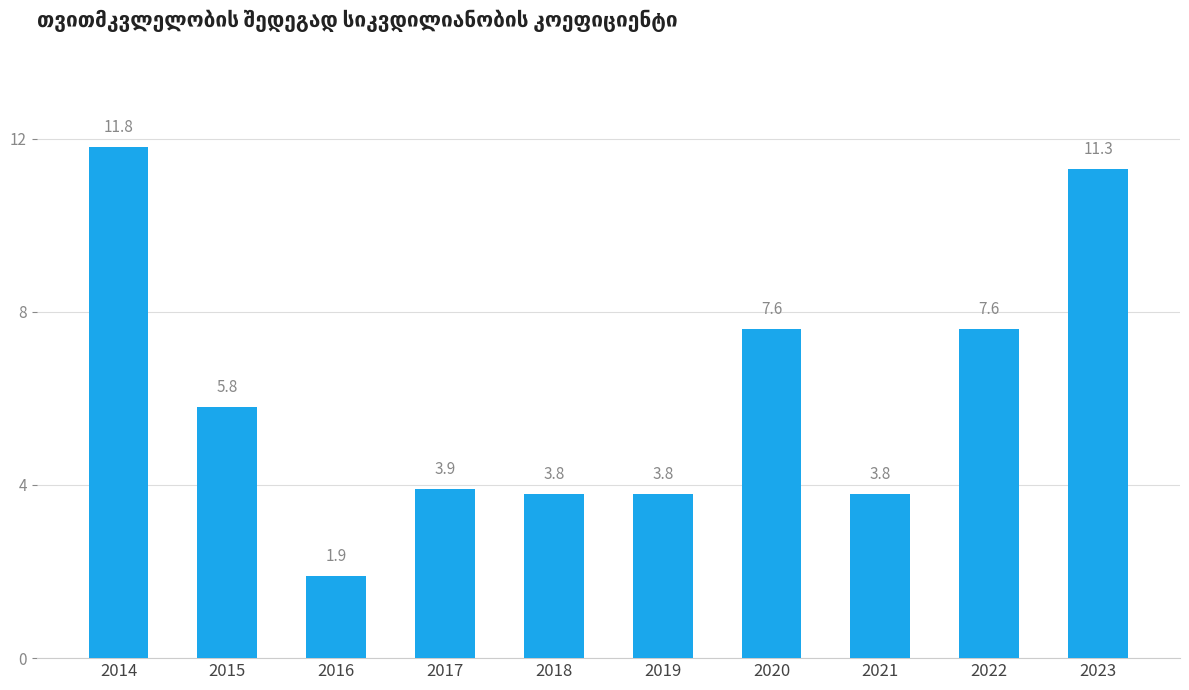

The value at 2023 is 5.7. True or false?

False